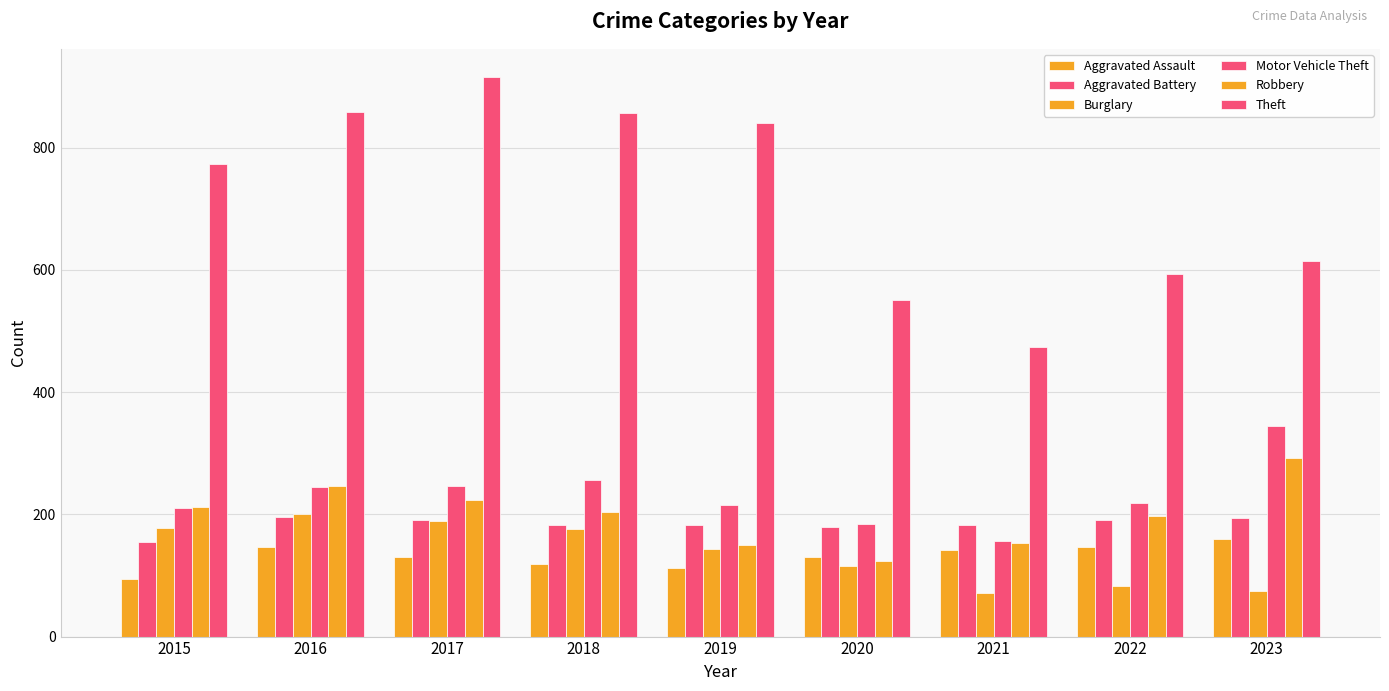

Reading left to right, list all the values displayed in this chart.

Aggravated Assault: 2015=95	2016=146	2017=131	2018=119	2019=113	2020=131	2021=142	2022=146	2023=159
Aggravated Battery: 2015=154	2016=196	2017=191	2018=183	2019=182	2020=180	2021=182	2022=190	2023=194
Burglary: 2015=178	2016=201	2017=189	2018=176	2019=143	2020=115	2021=71	2022=82	2023=75
Motor Vehicle Theft: 2015=211	2016=245	2017=247	2018=256	2019=216	2020=184	2021=156	2022=219	2023=344
Robbery: 2015=212	2016=247	2017=224	2018=204	2019=150	2020=124	2021=153	2022=198	2023=292
Theft: 2015=774	2016=858	2017=916	2018=856	2019=841	2020=550	2021=474	2022=593	2023=614